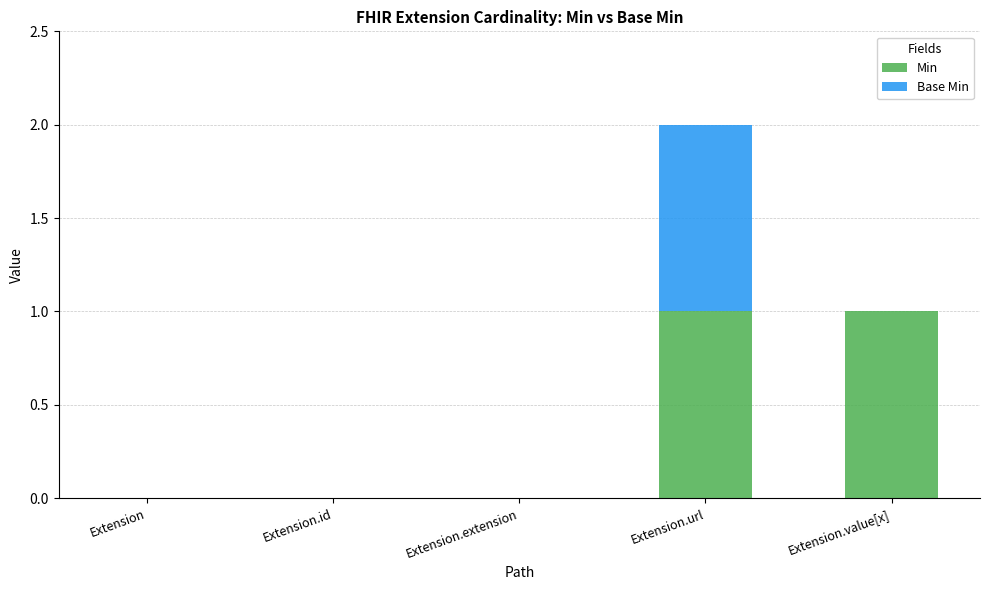

Is it true that Min equals 2 at Extension.url?

False